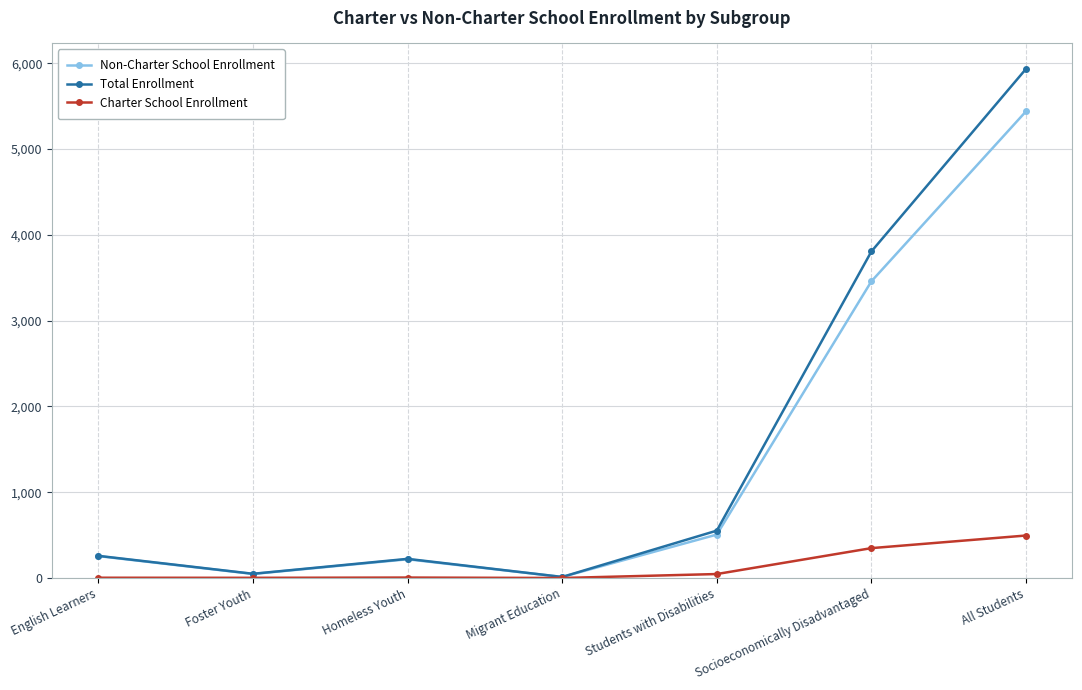

How many interior local peaks does the Non-Charter School Enrollment series have?

1